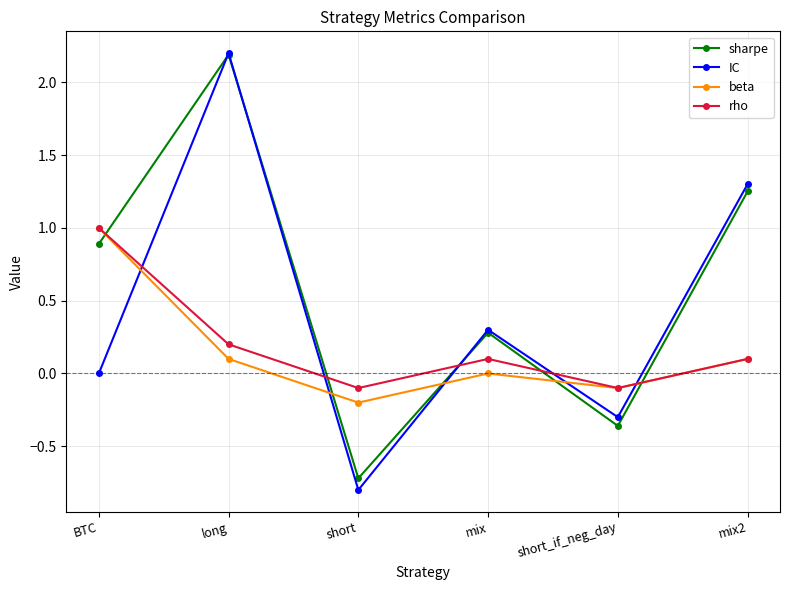

At which label does rho reach its peak?

BTC